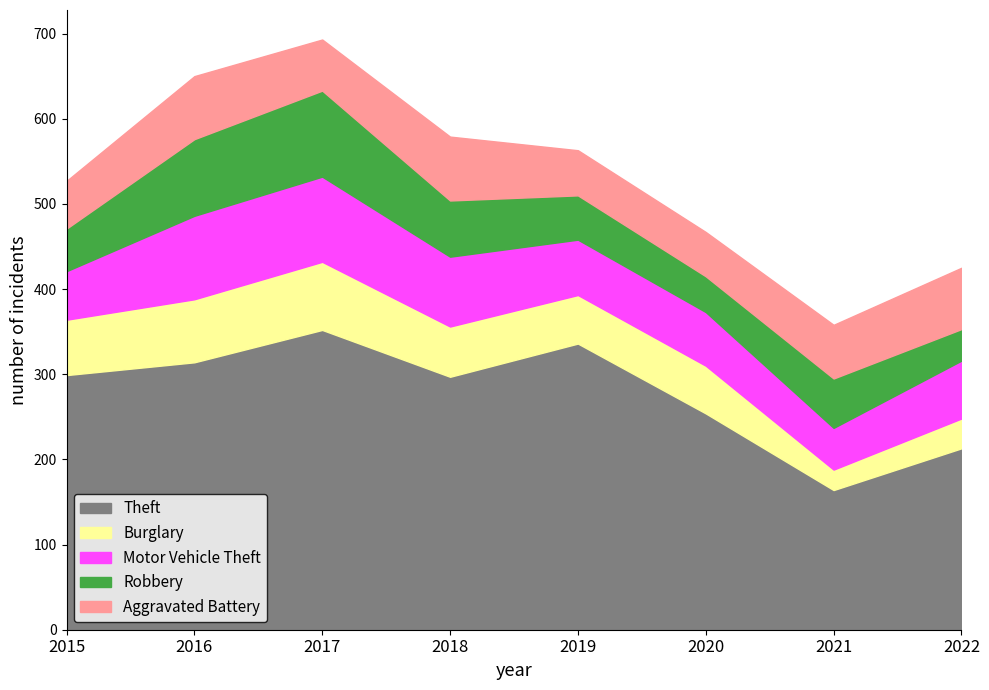

What are all the series names shown in the legend?

Theft, Burglary, Motor Vehicle Theft, Robbery, Aggravated Battery